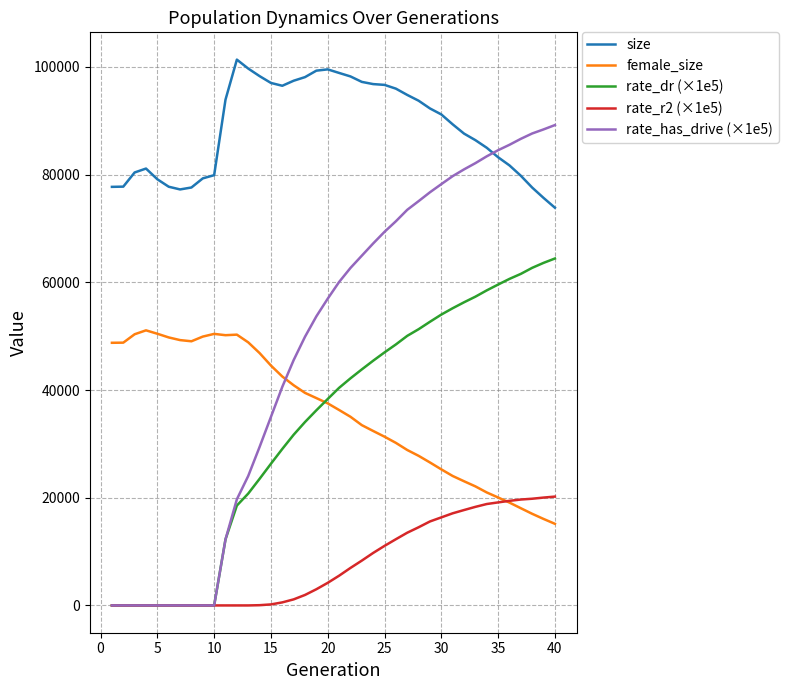

What is the maximum value for female_size?

51088.0